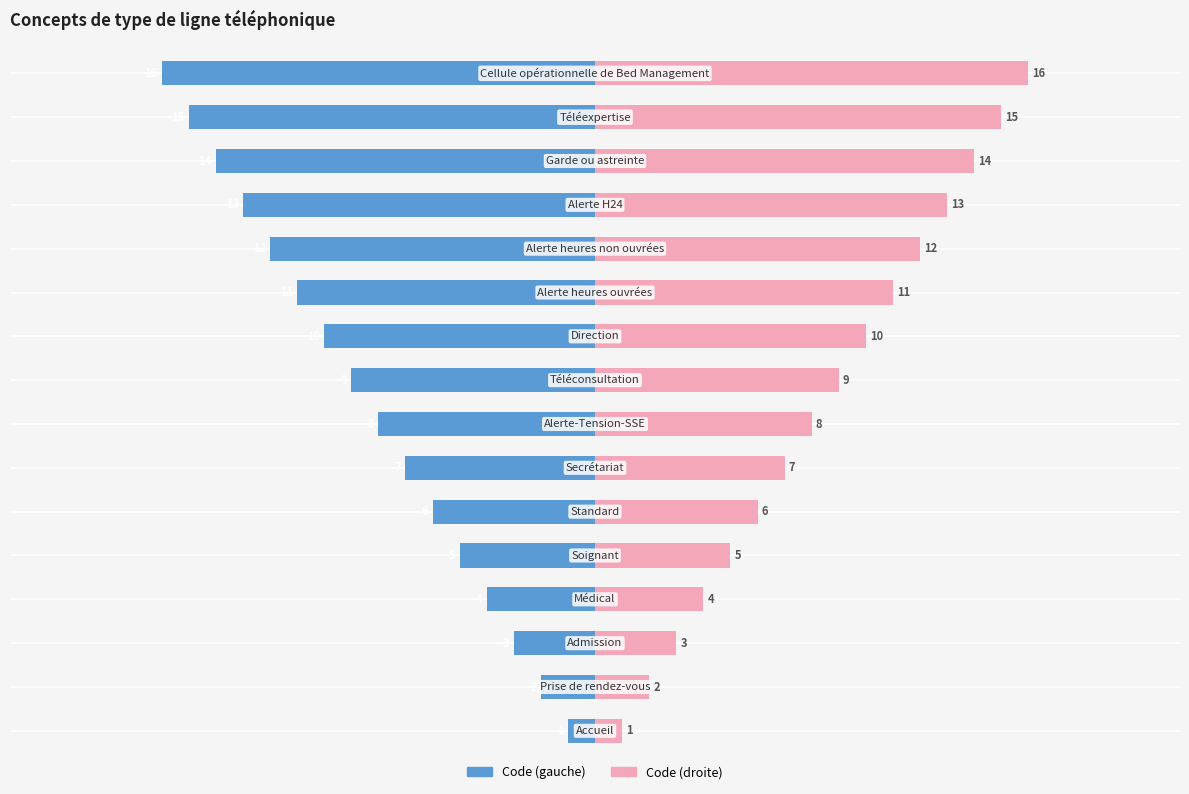

Between 1 and 13, which series saw the biggest shift?

Code (left)